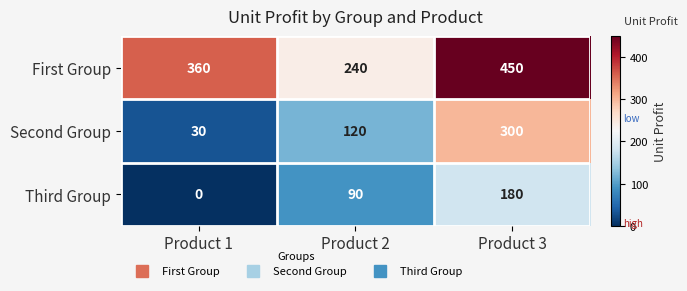

The First Group series shows 240 at Product 2. True or false?

True